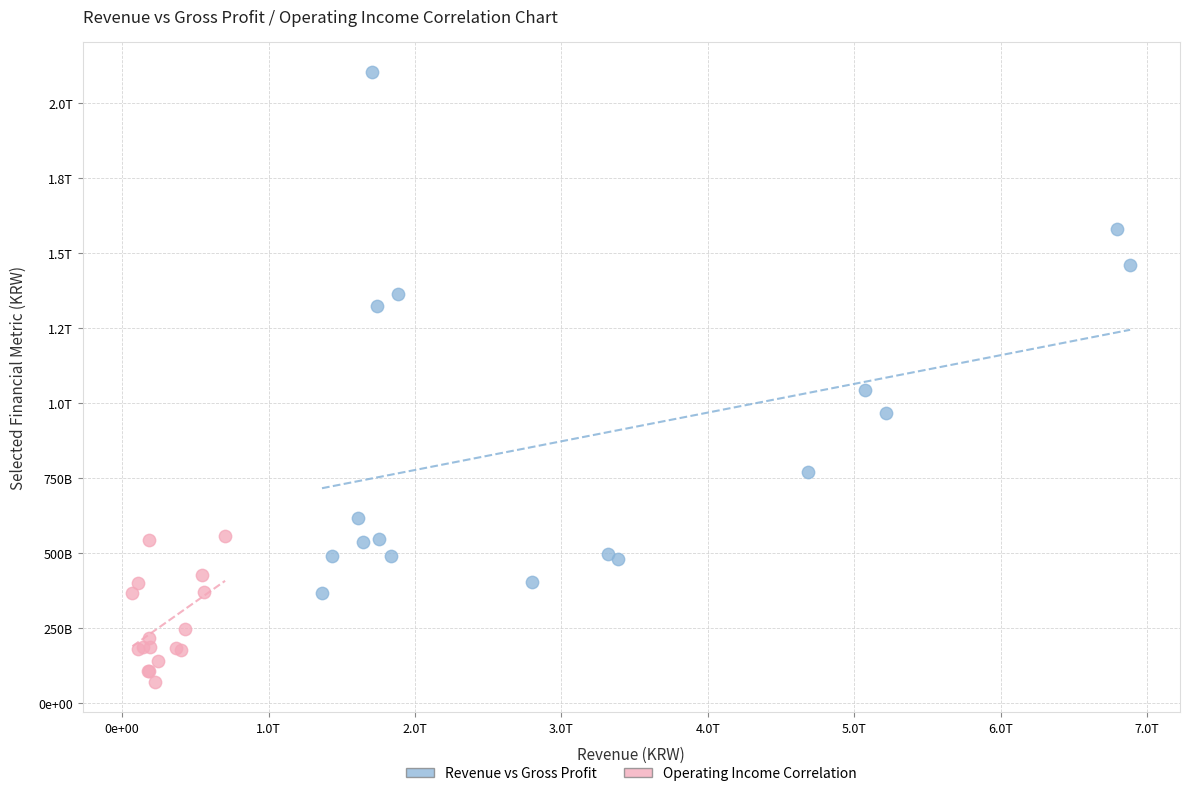

What are all the series names shown in the legend?

Revenue vs Gross Profit, Operating Income Correlation